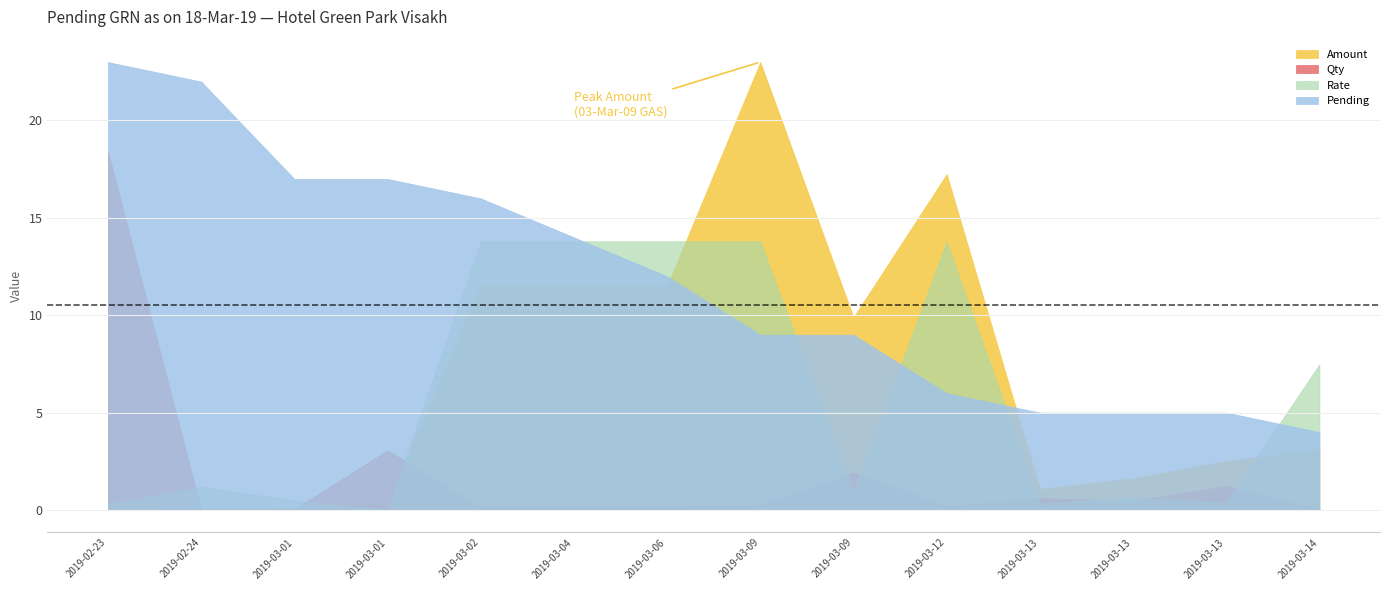

True or false: Amount and Pending intersect in this chart.

True